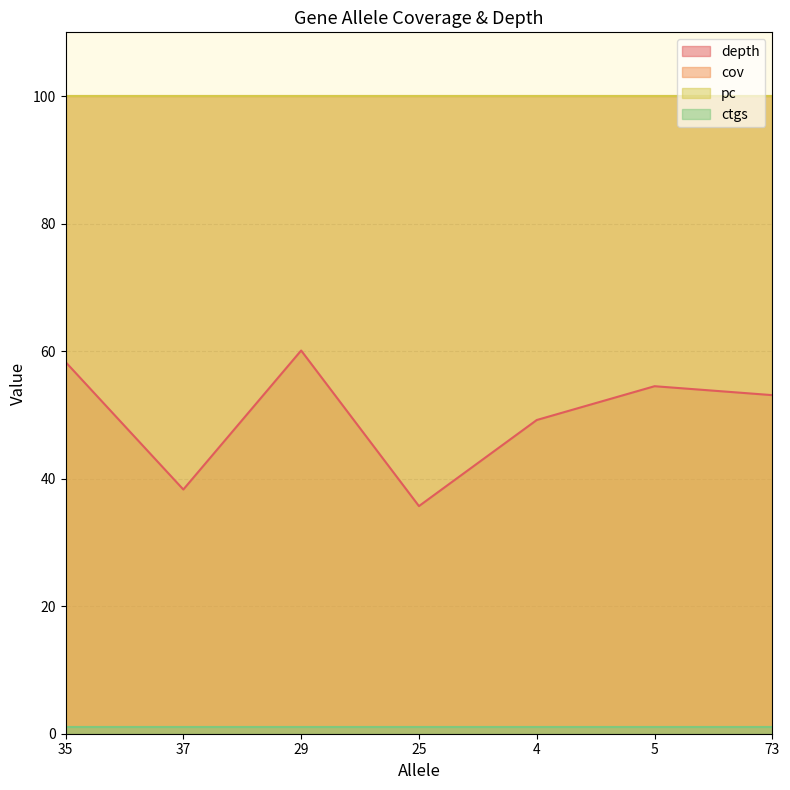

Is it true that cov equals 172.9 at 29?

False